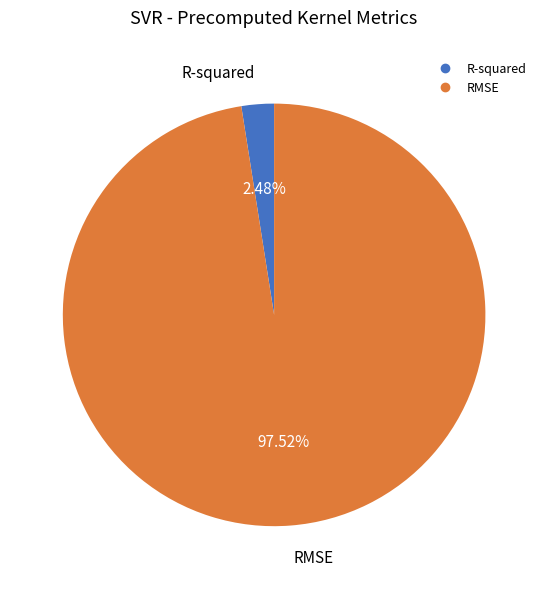

Which category has the smallest portion of the pie?

R-squared